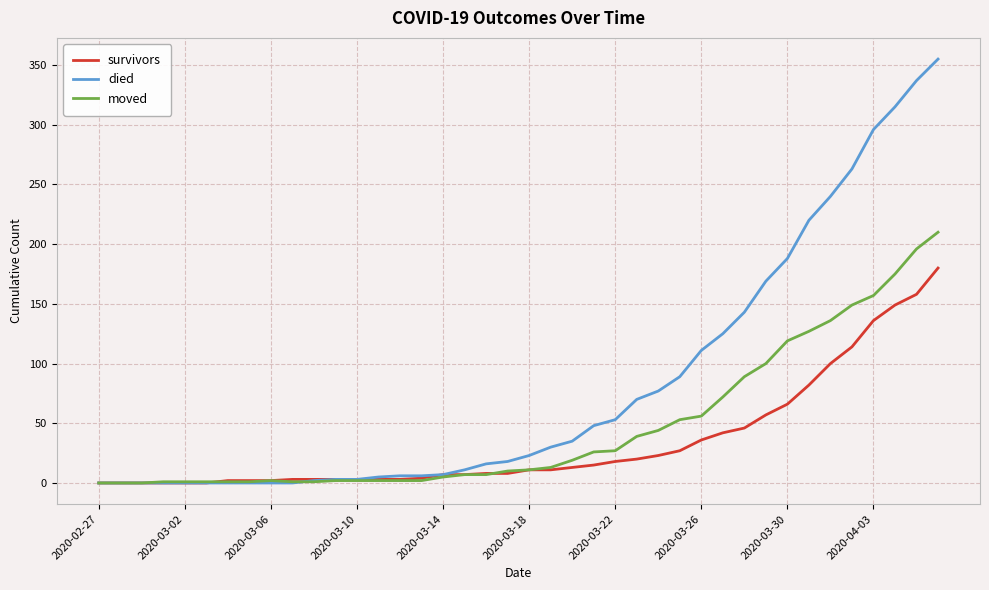

List the series in order of their overall mean, highest first.

died, moved, survivors